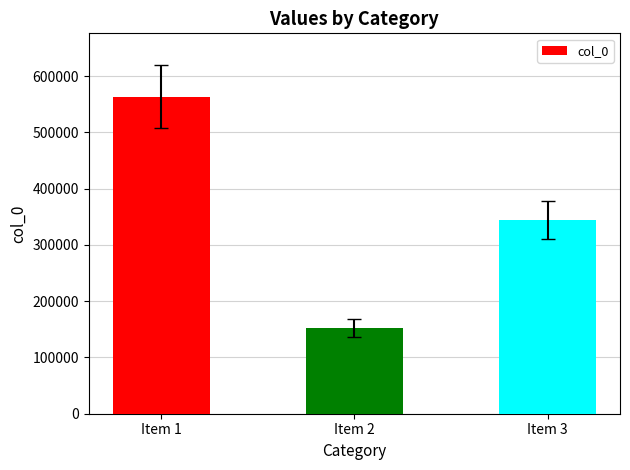

What is the change in value from Item 1 to Item 2?

-411115